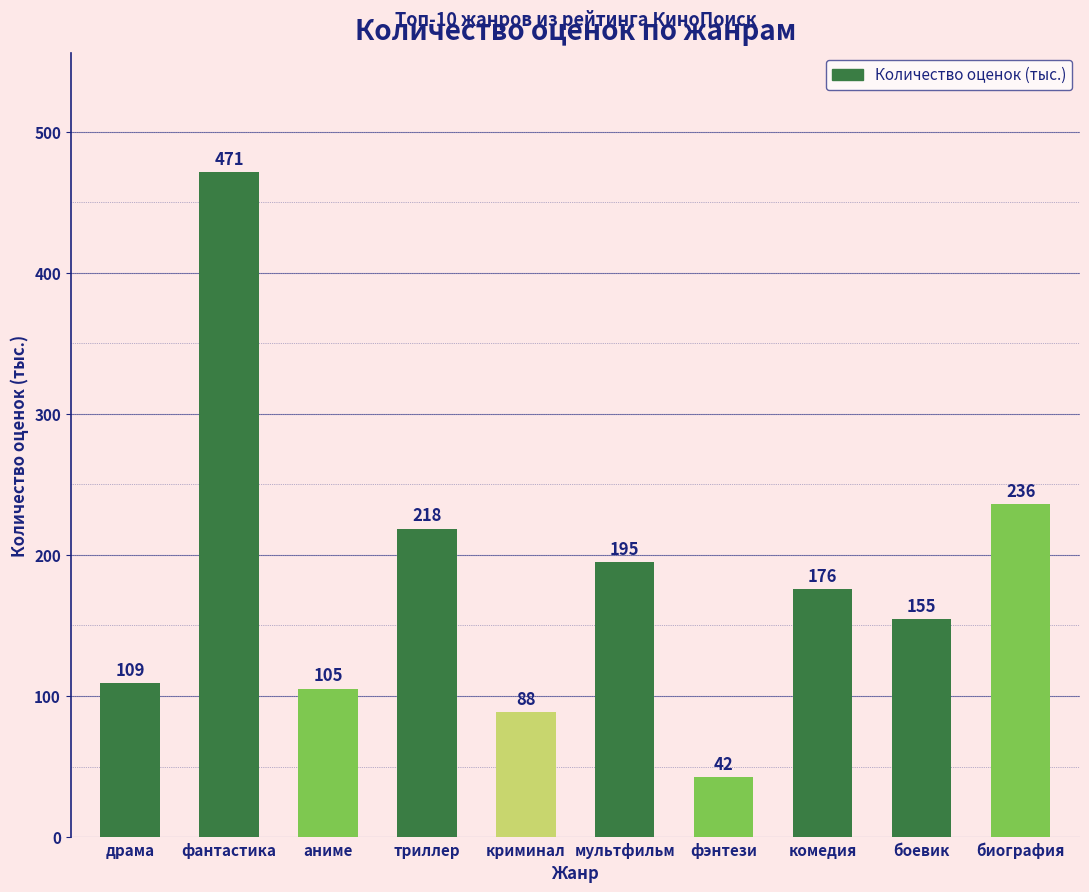

Is it true that the value at драма is 109.0?

True